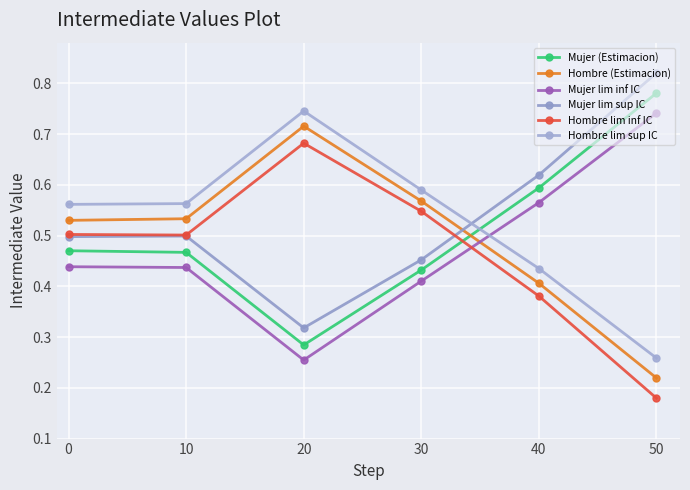

Is it true that Hombre lim sup IC equals 0.4 at 50?

False